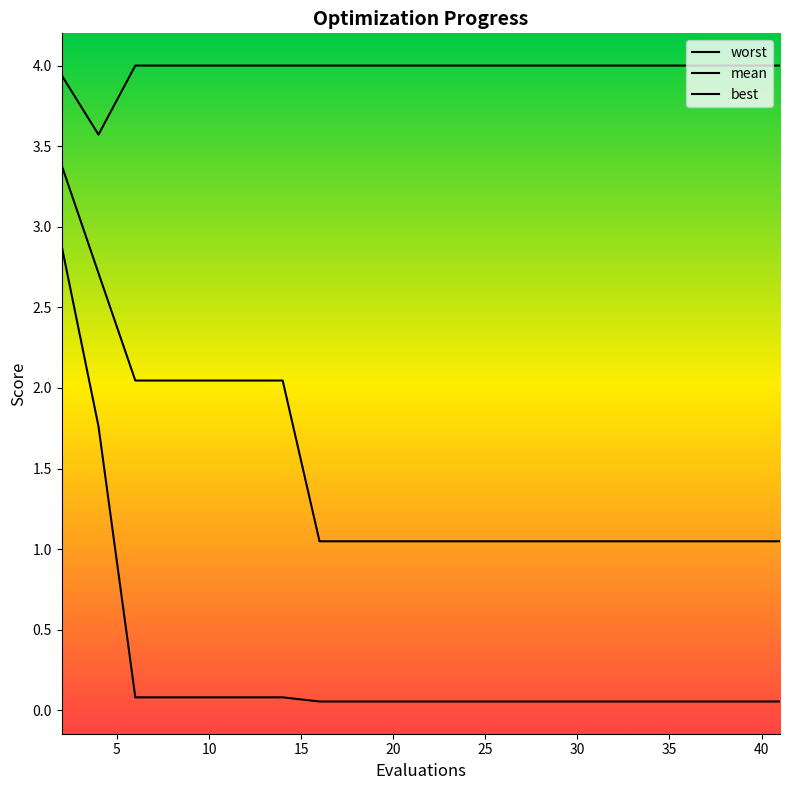

Which series has the largest range (max minus min)?

best